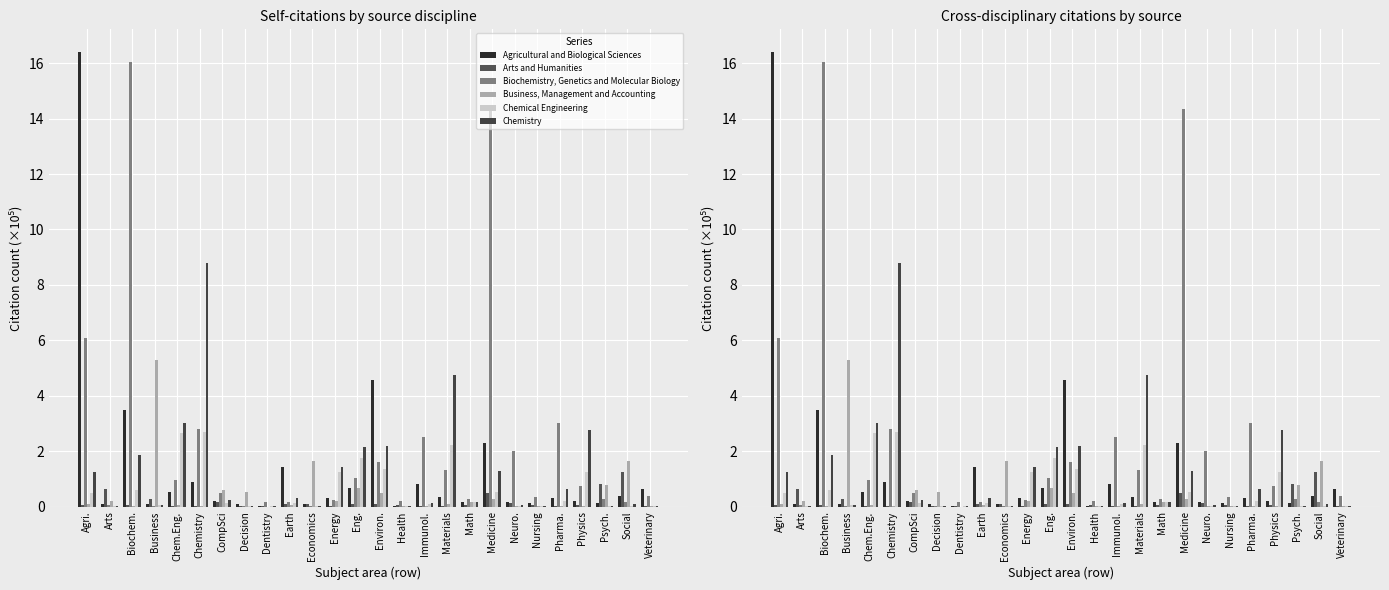

What is the sum of all Agricultural and Biological Sciences values?

34.4